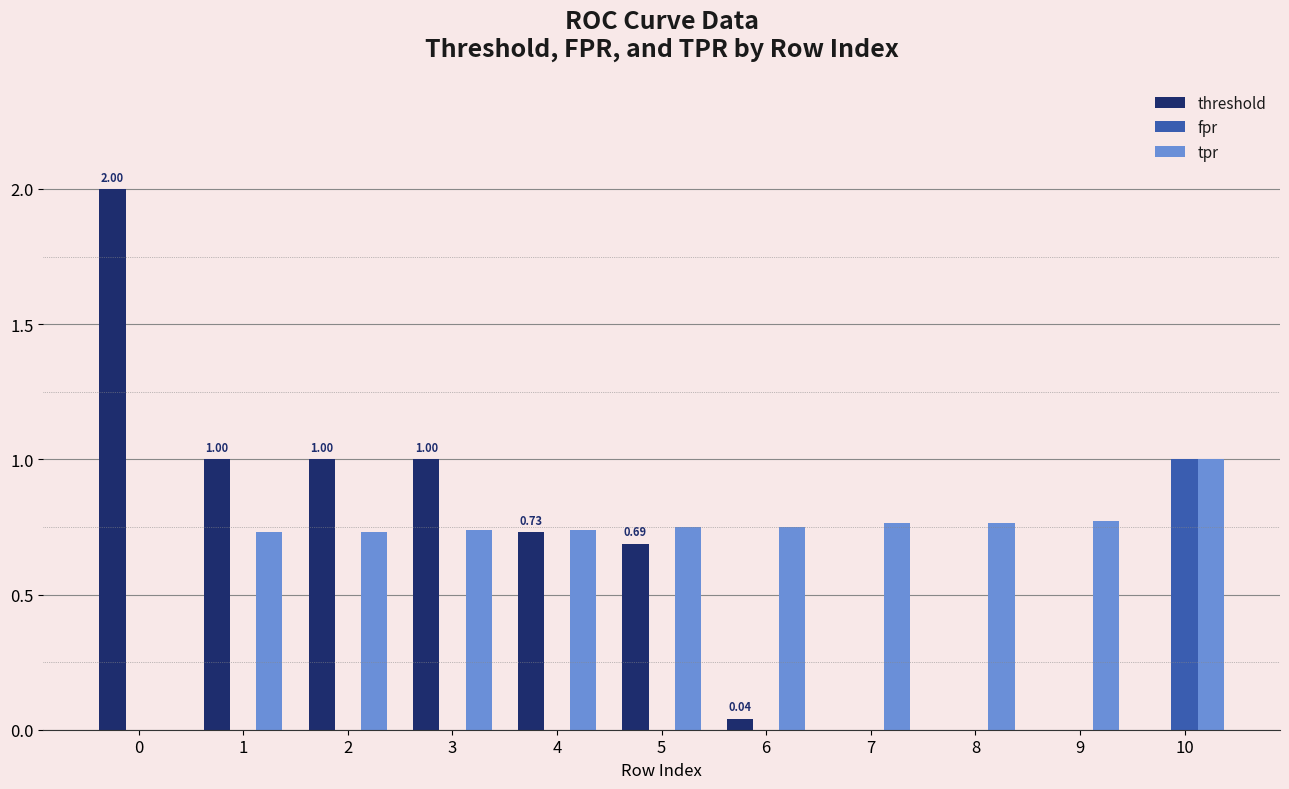

Between 2 and 8, which series saw the biggest shift?

threshold